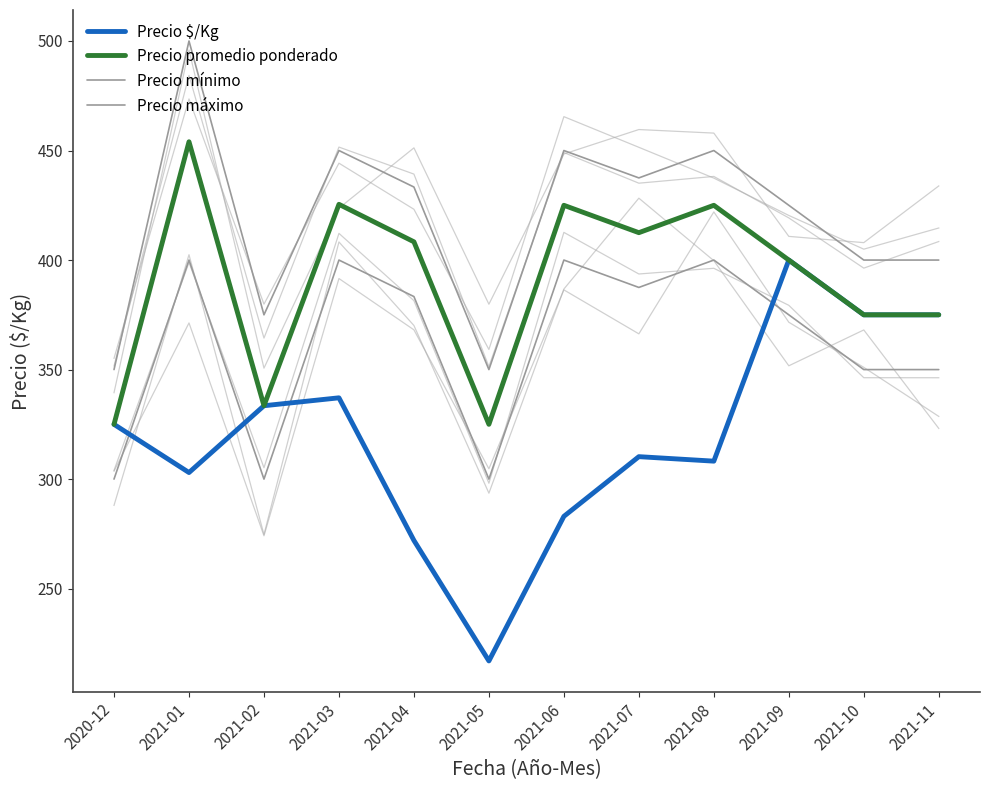

True or false: Precio mínimo has a value of 400.0 at 2021-08.

True